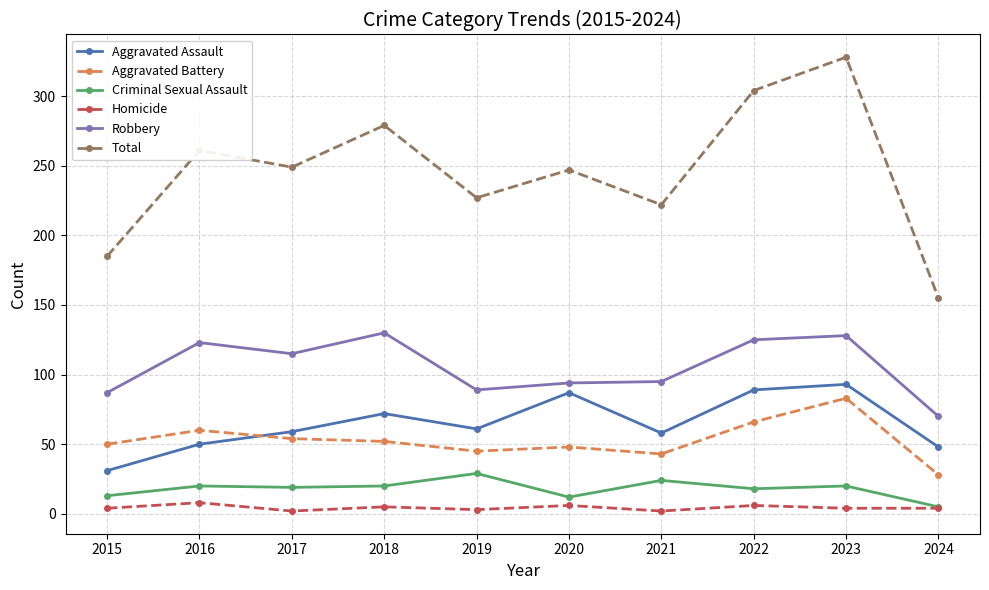

How many values in the Robbery series are below 115?

5